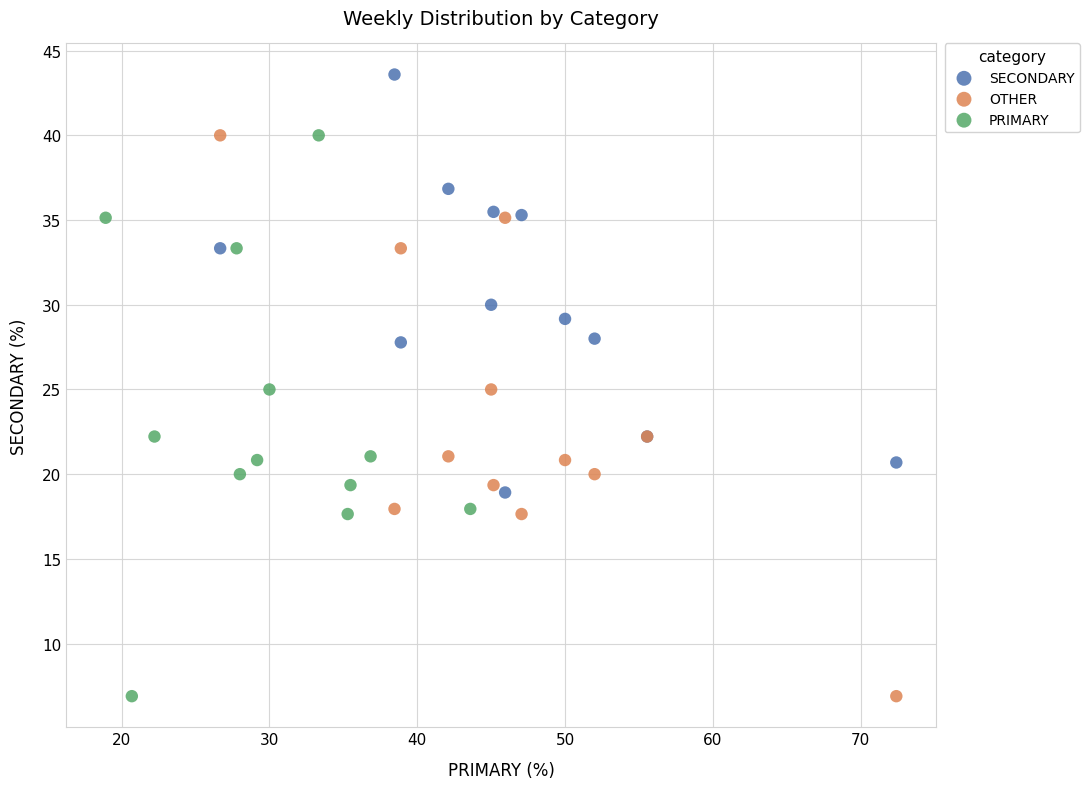

Which series reaches the maximum Y coordinate?

SECONDARY